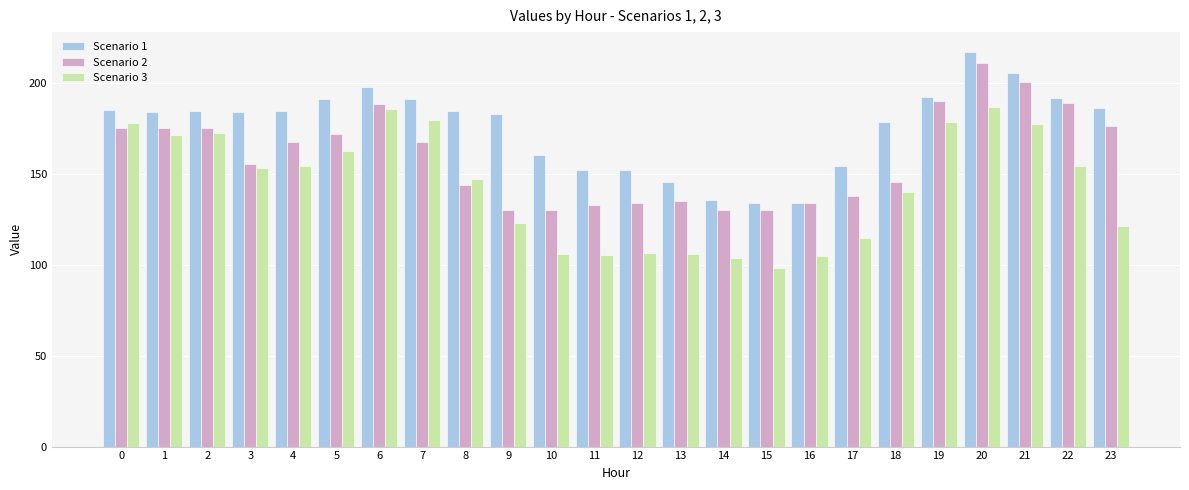

What is the average value of the Scenario 1 series?

175.6